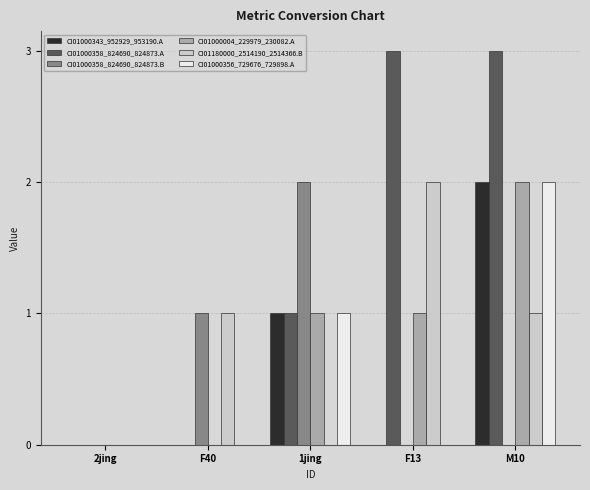

Is it true that CI01000004_229979_230082.A equals 0 at F40?

True